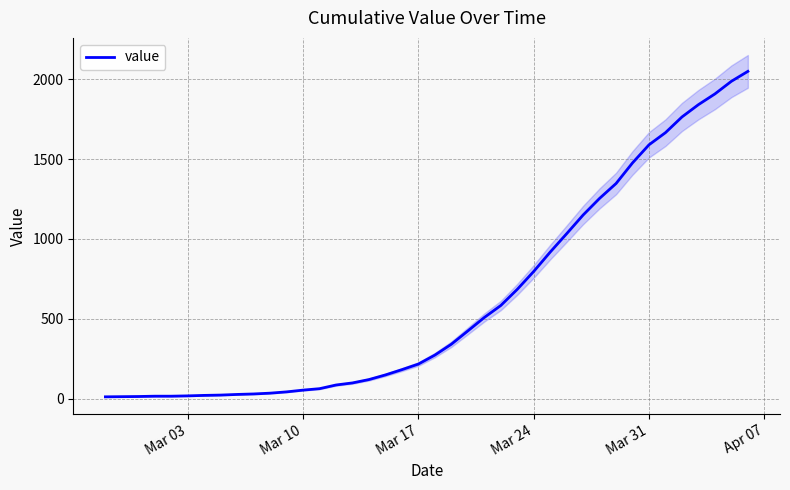

What is the highest value of the value series?

2048